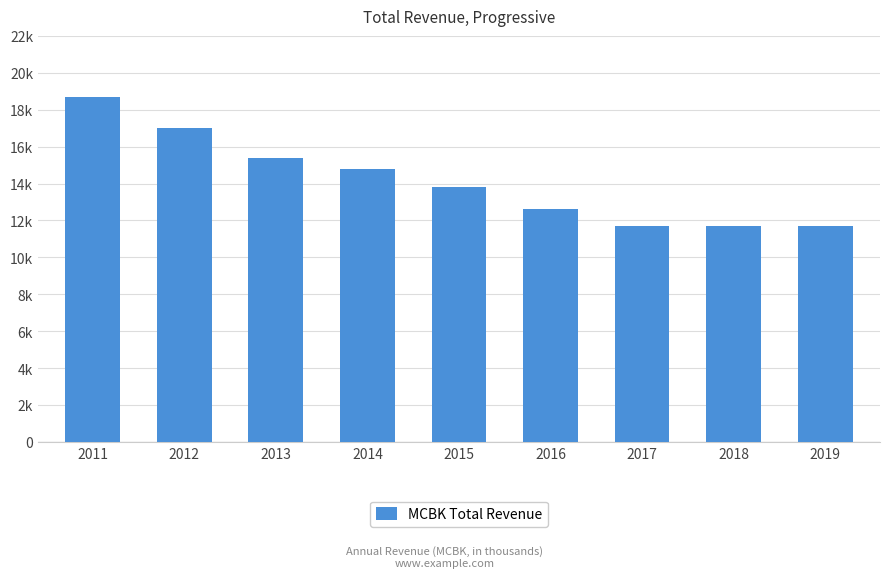

How many distinct data groups are displayed?

1